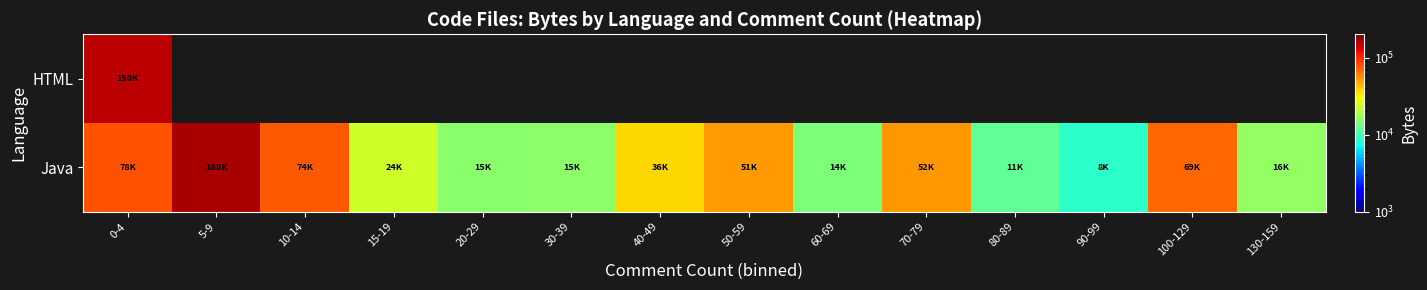

At which category does the chart reach its peak across all series?

5-9